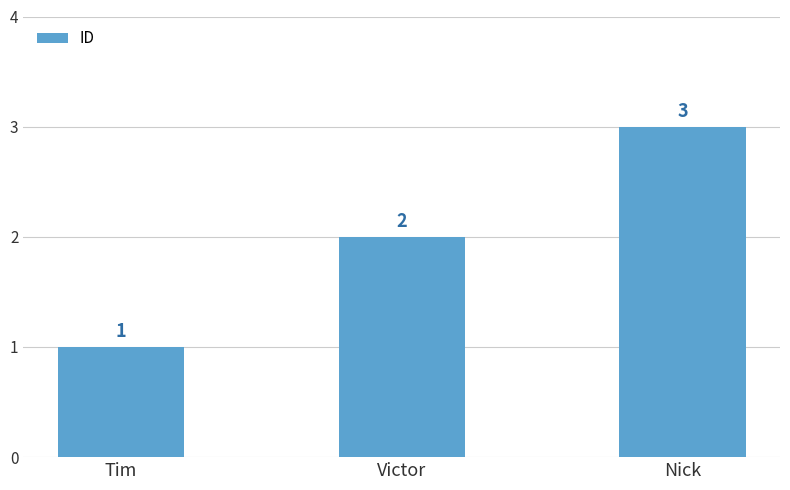

How many values are between 1 and 3?

3